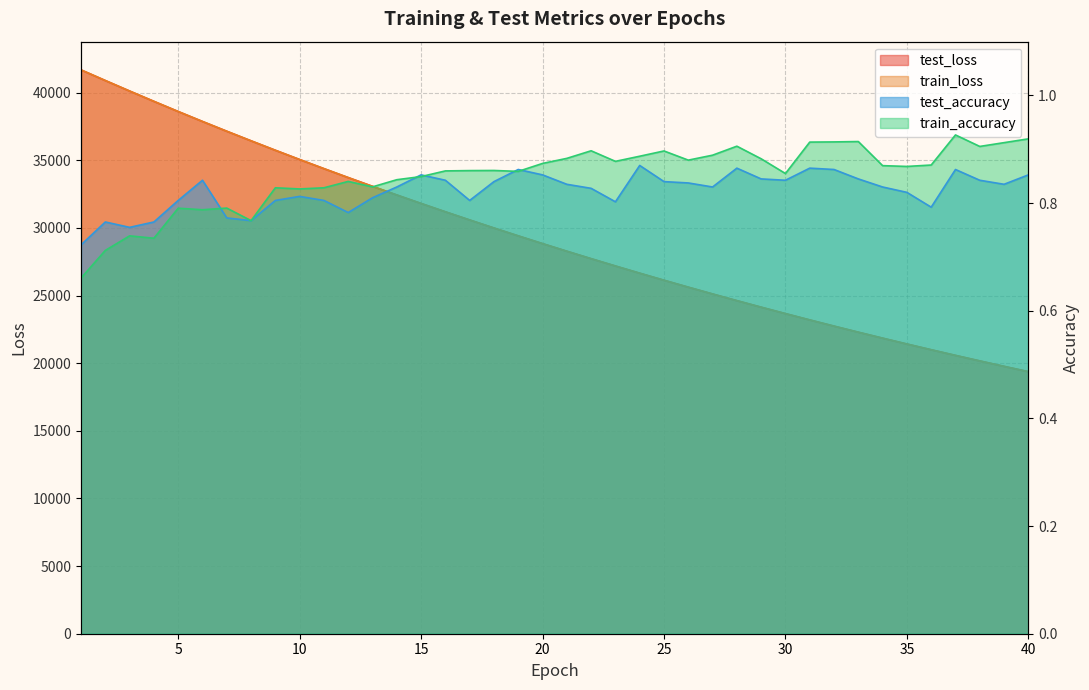

At which category is the sum across all series the highest?

1